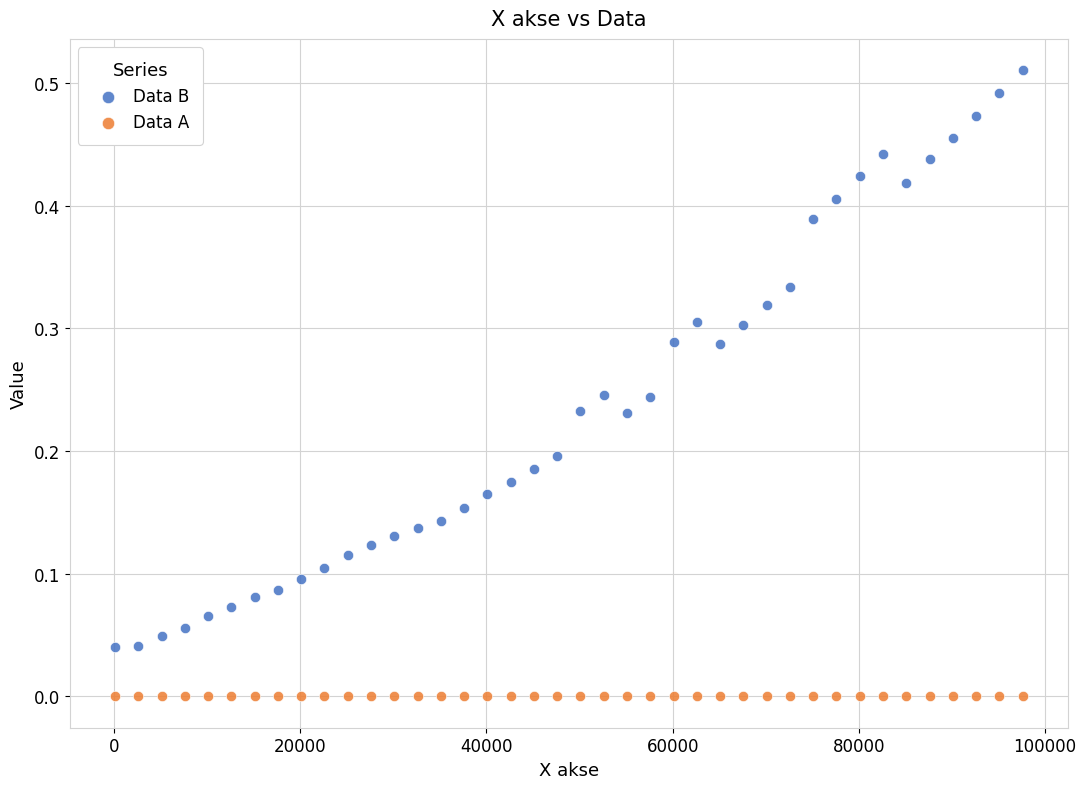

Across all data points, what is the range of X values (max minus min)?

97490.2